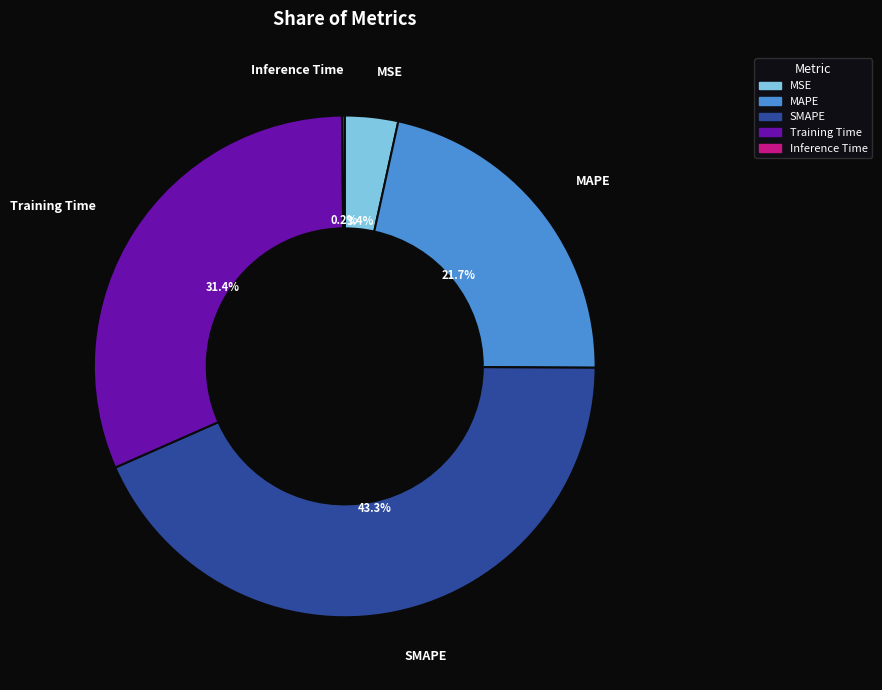

Which has a higher value, Training Time or SMAPE?

SMAPE